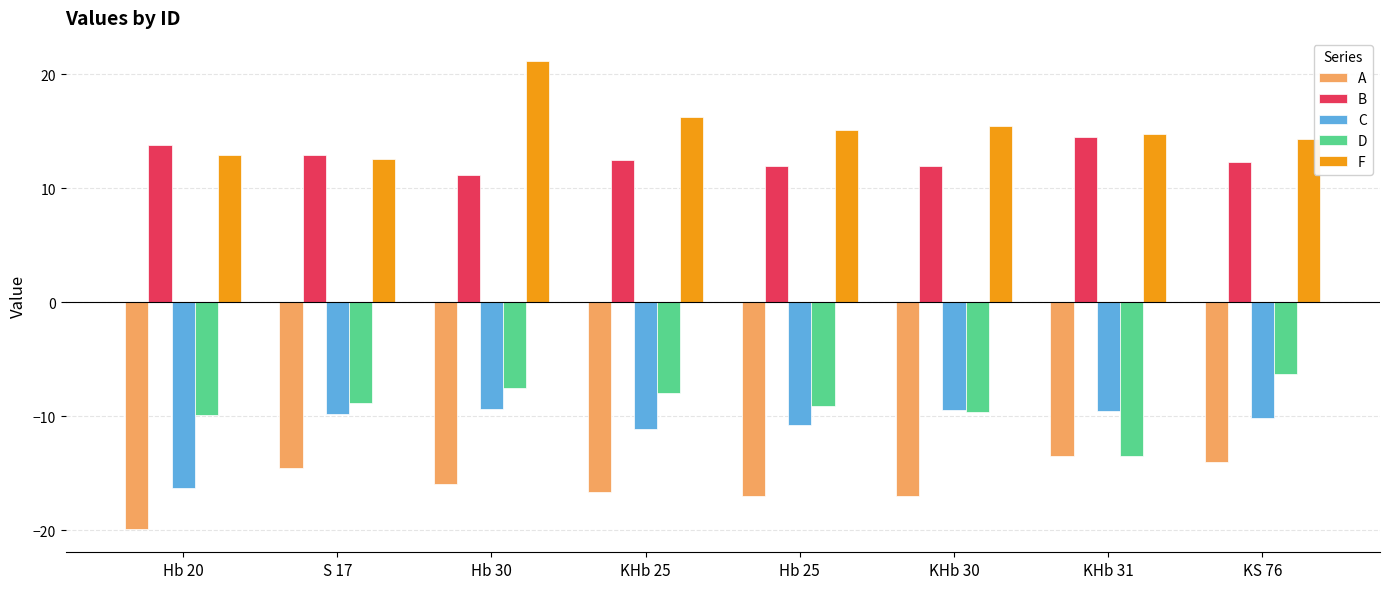

What is the difference between the maximum and minimum values in the D series?

7.2